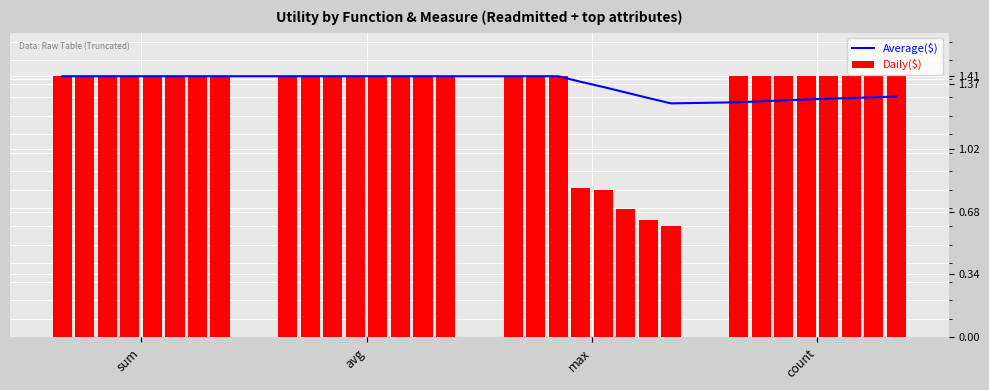

Count the Daily($) values in the range 1 to 2.

27